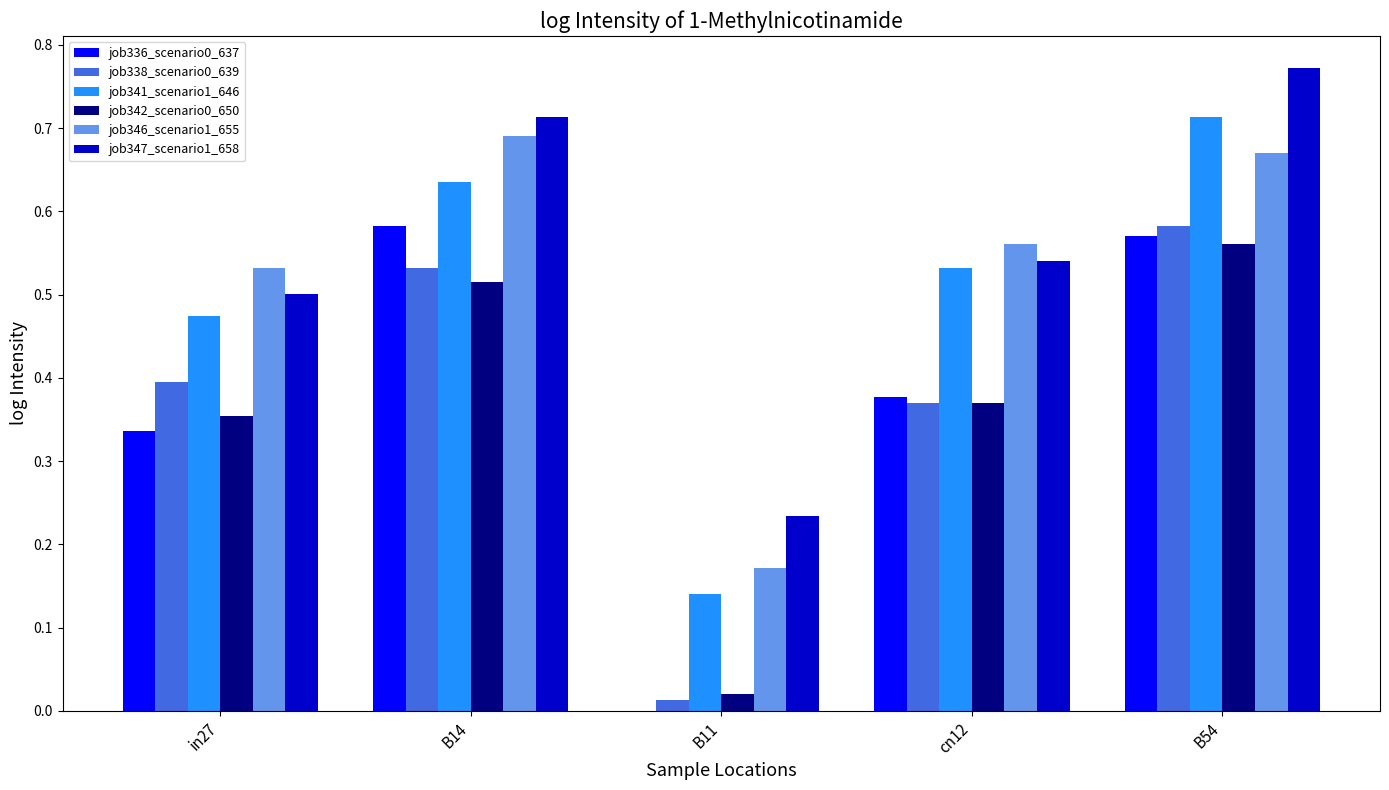

The job347_scenario1_658 series shows 0.1 at cn12. True or false?

False